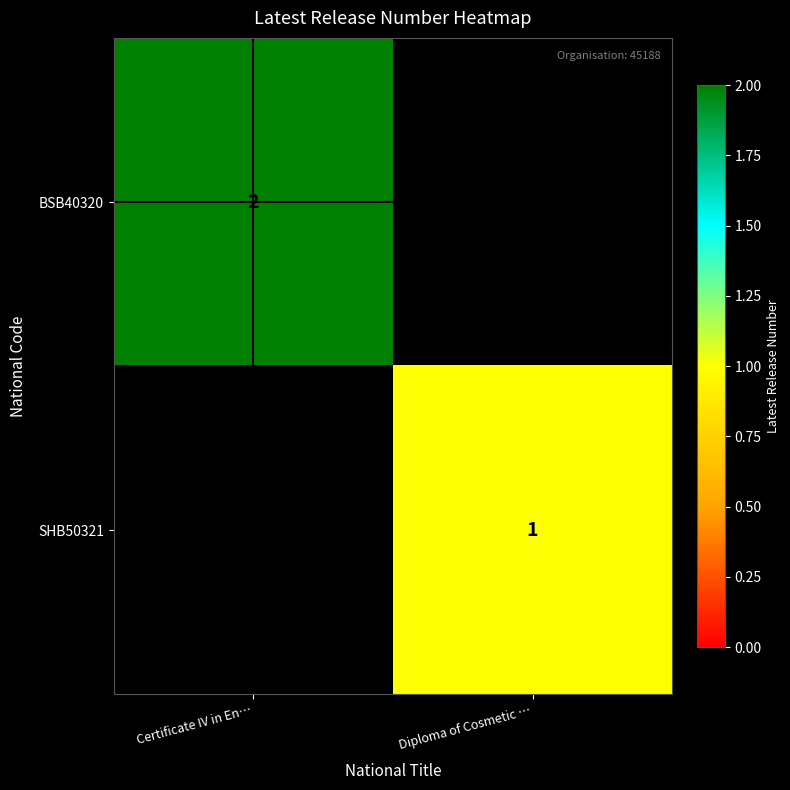

At which category does the chart reach its peak across all series?

Certificate IV in En…